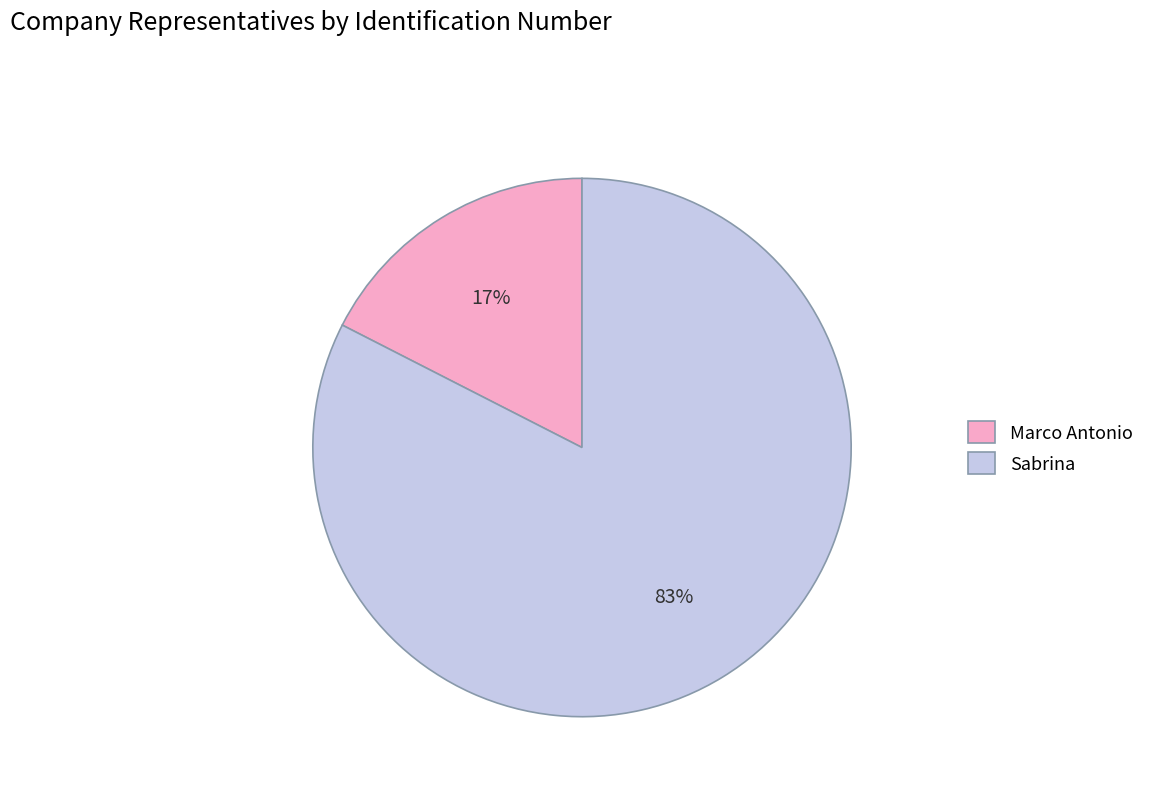

Is it true that Marco Antonio is 17% of the pie?

True